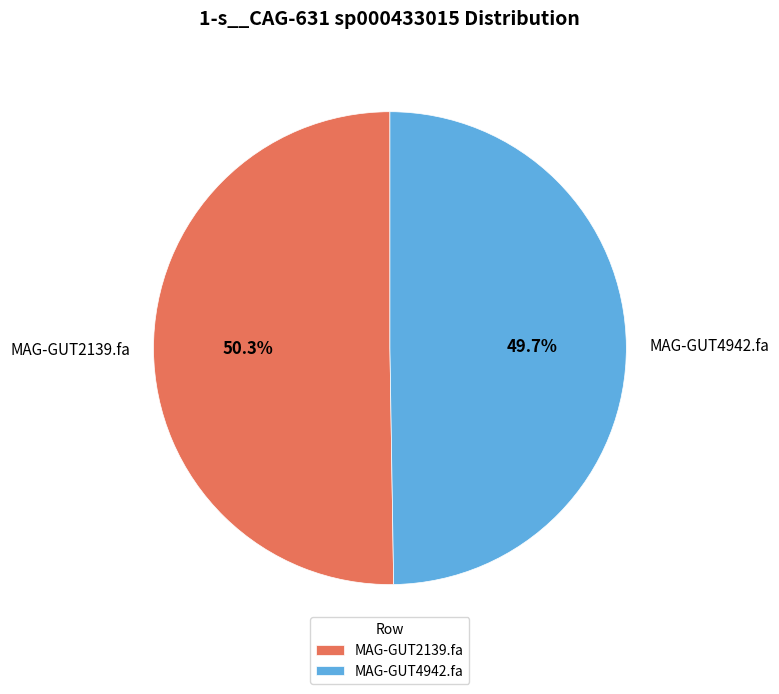

To the nearest percent, what is the combined percentage of MAG-GUT2139.fa and MAG-GUT4942.fa?

100%